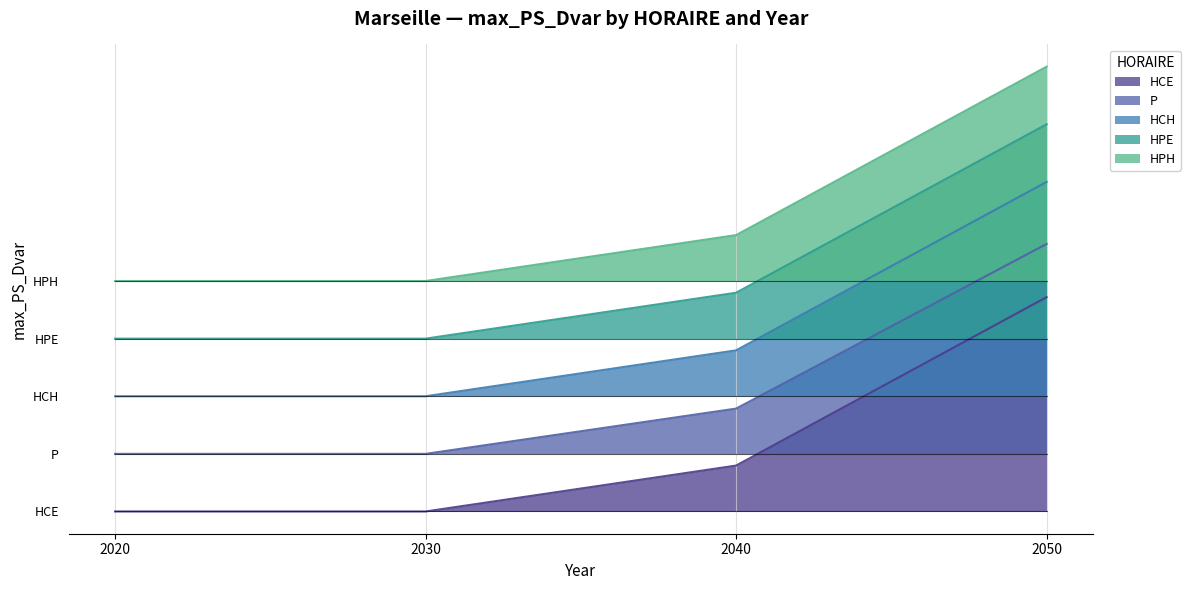

The value of HPH at 2030 is 2200.0. True or false?

True